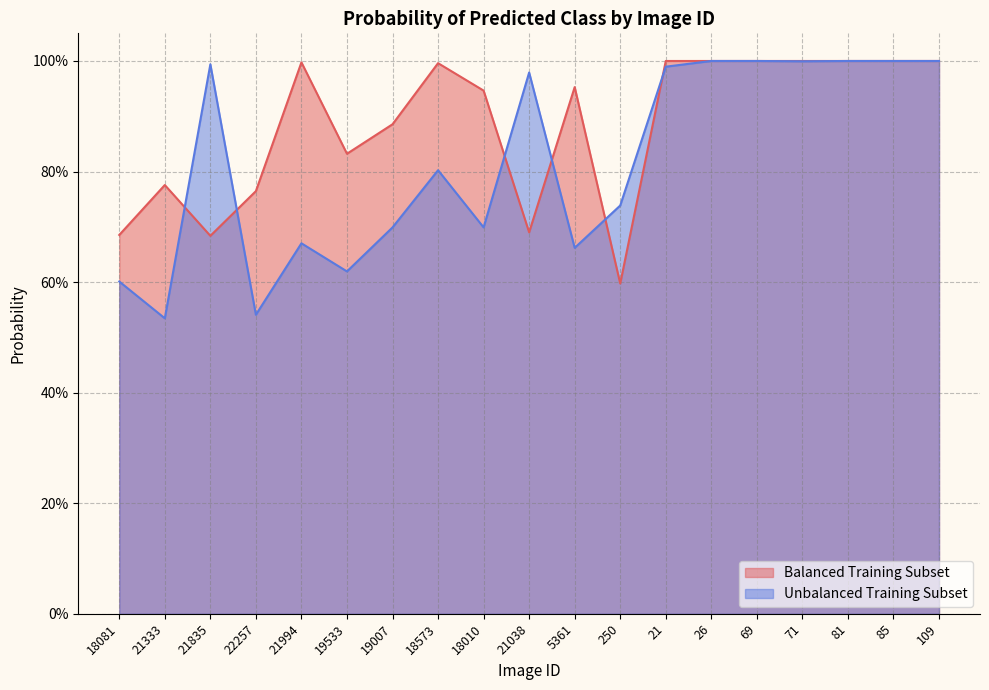

At which label is Unbalanced Training Subset closest to 0?

21333